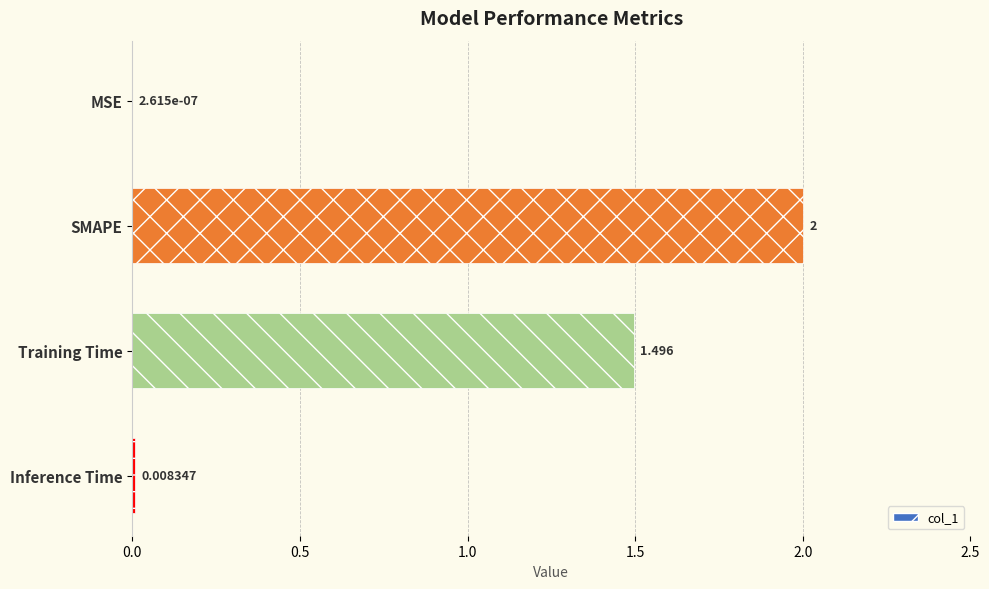

Where is the data nearest to the value 1?

Training Time